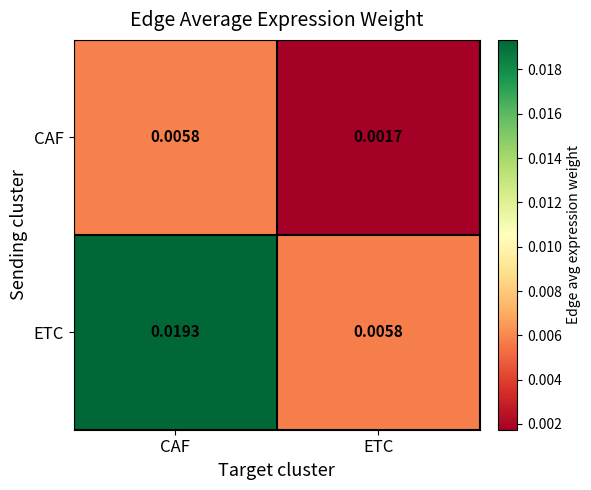

List the series in order of their overall mean, highest first.

ETC, CAF